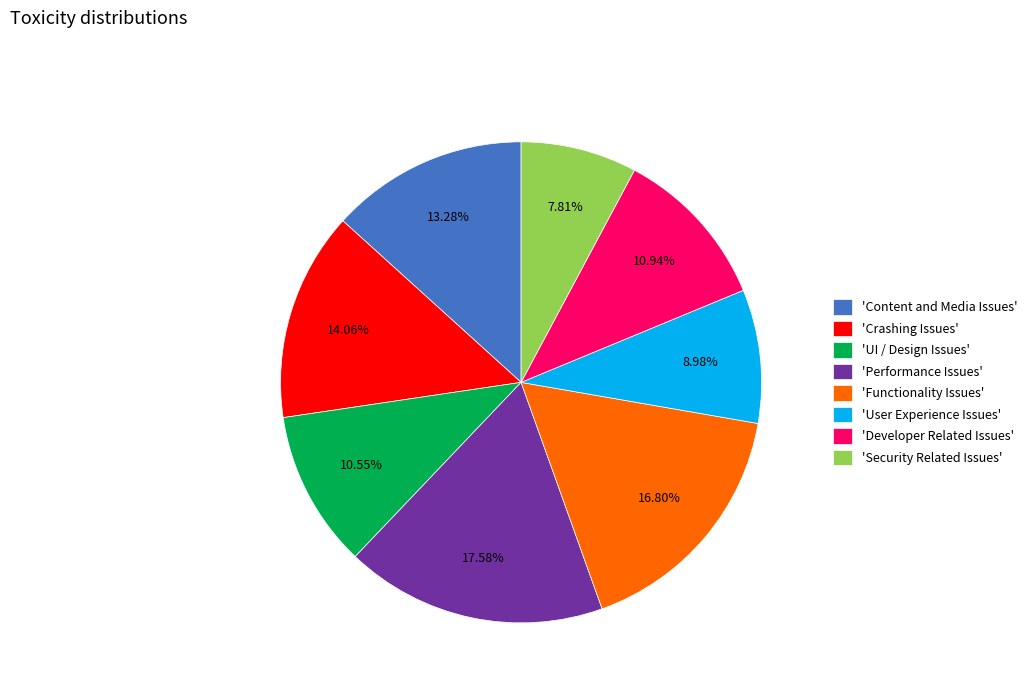

Is the sum of 'Functionality Issues' and 'Developer Related Issues' greater than half?

No